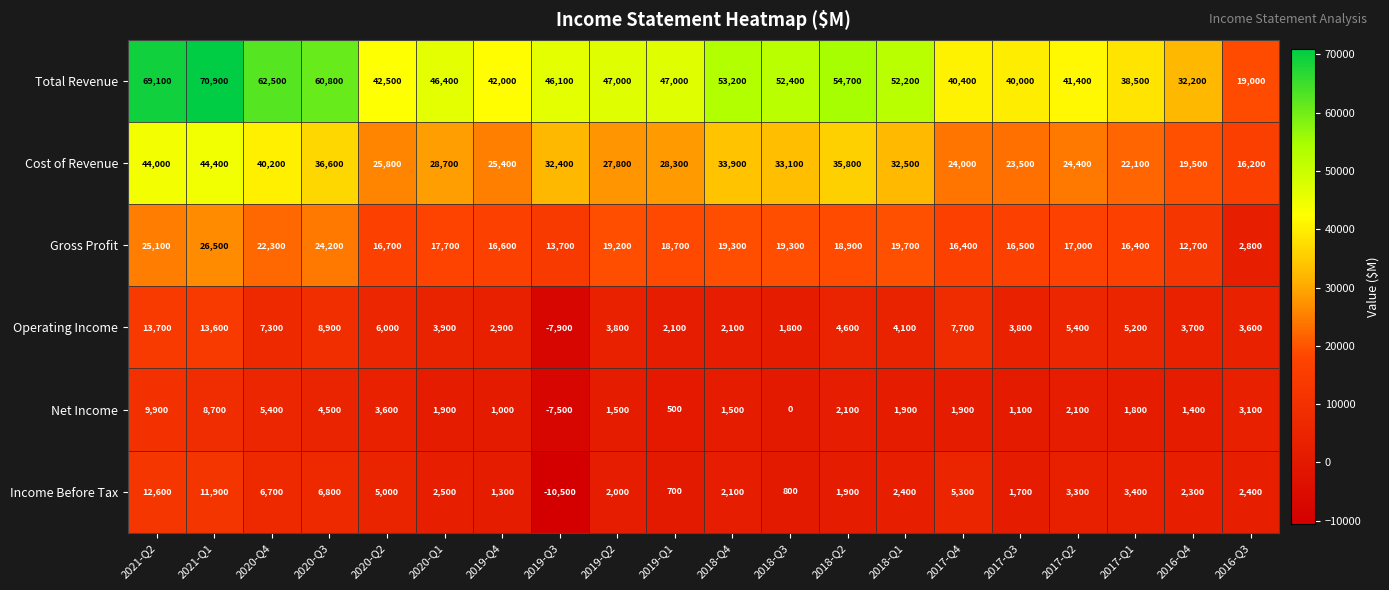

At which label does Operating Income first exceed 4100?

2021-Q2